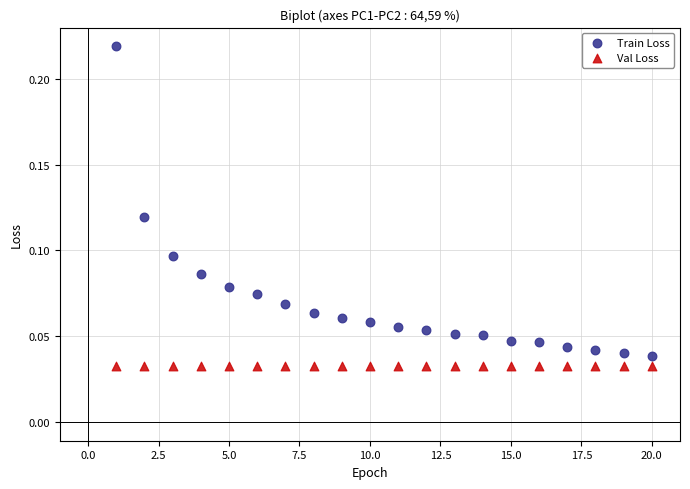

Which series contains the highest Y value?

Train Loss